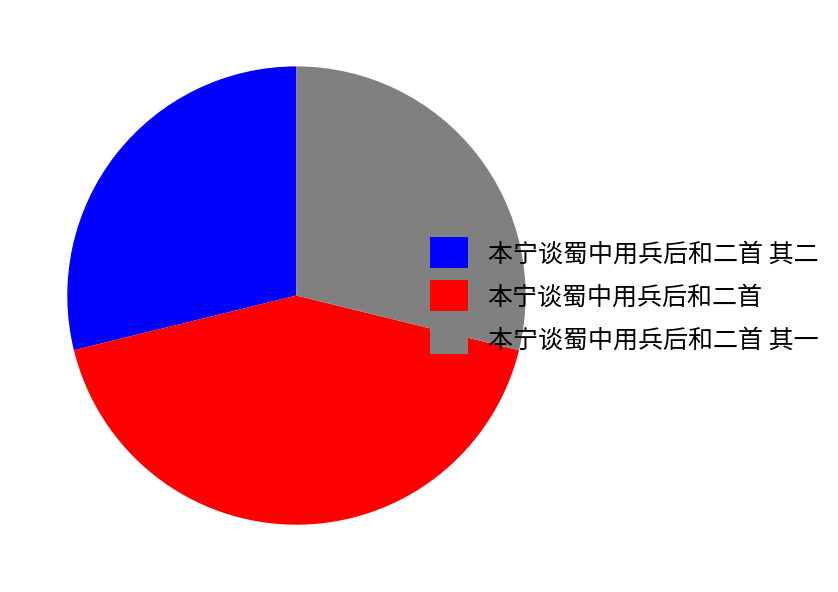

Approximately how many times larger is the value at 本宁谈蜀中用兵后和二首 其一 compared to 本宁谈蜀中用兵后和二首?

0.7